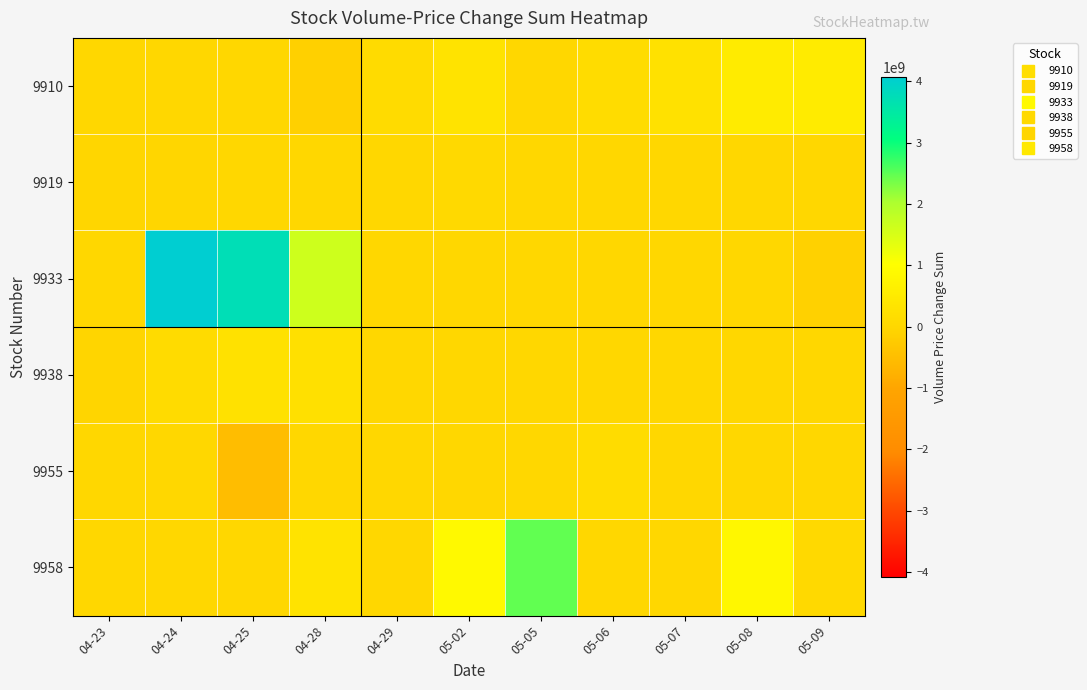

Rank the series at 04-29 from lowest to highest value.

9933, 9938, 9955, 9958, 9919, 9910